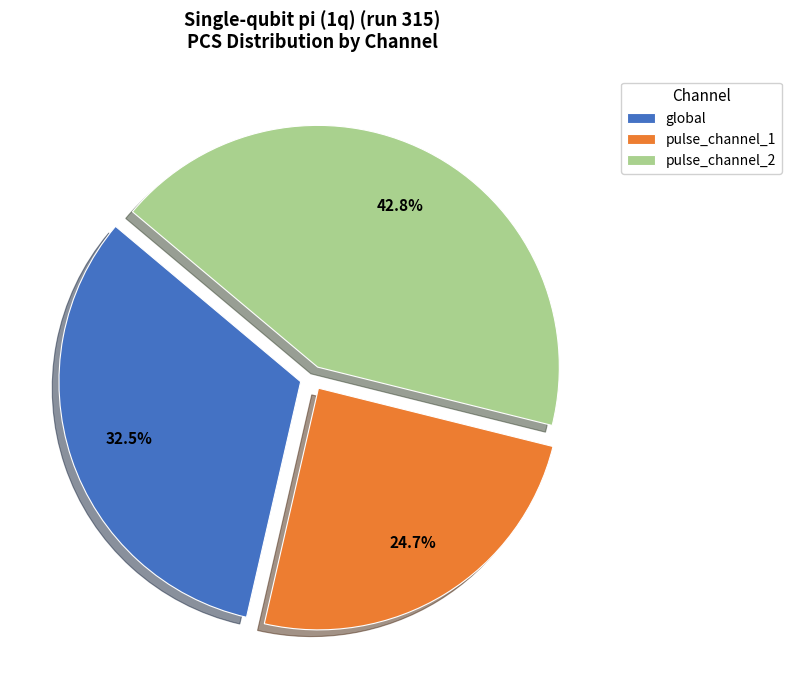

What is the smallest slice in the pie chart?

pulse_channel_1